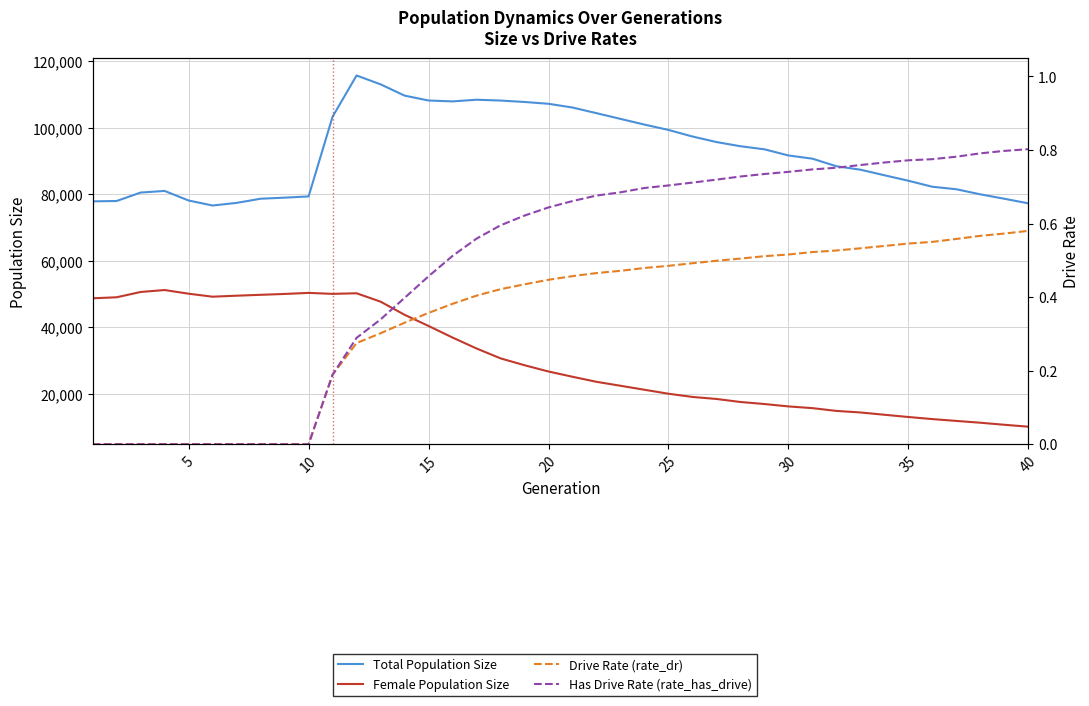

What is the greatest value displayed?

115709.0